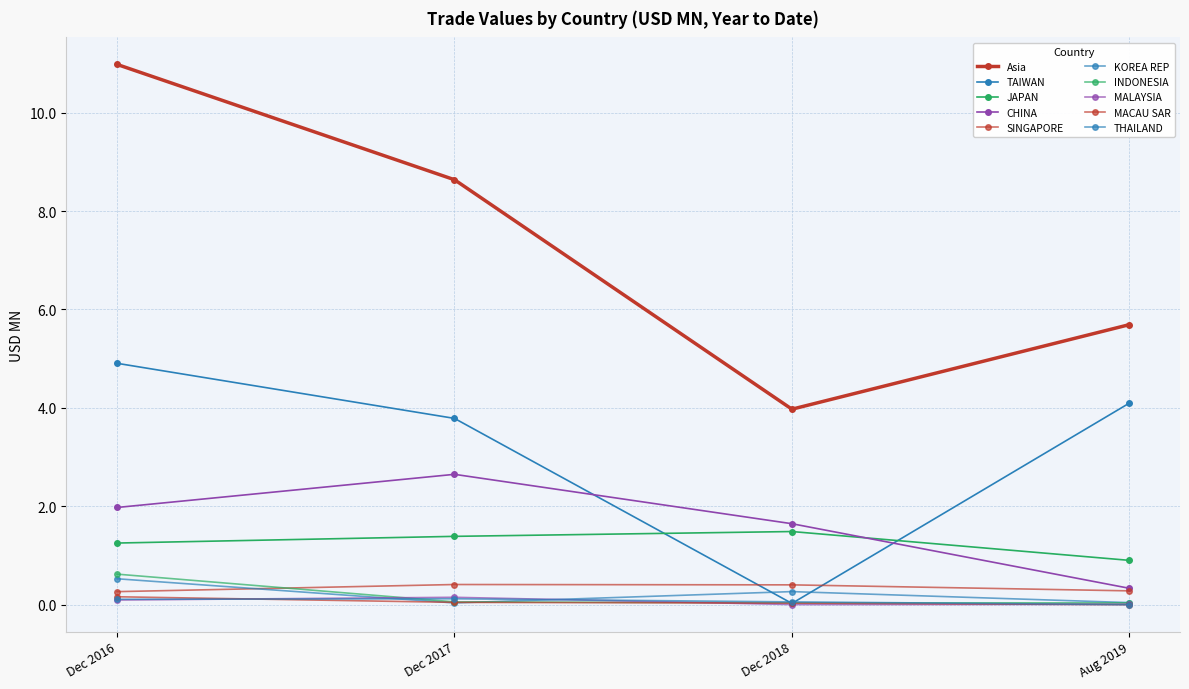

How many distinct data groups are displayed?

10